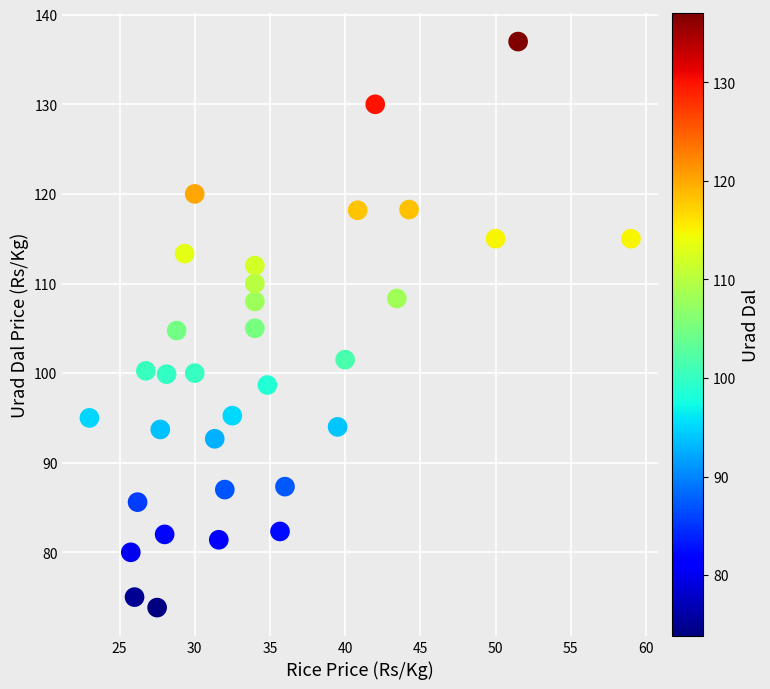

What is the range of X values (max minus min)?

36.0